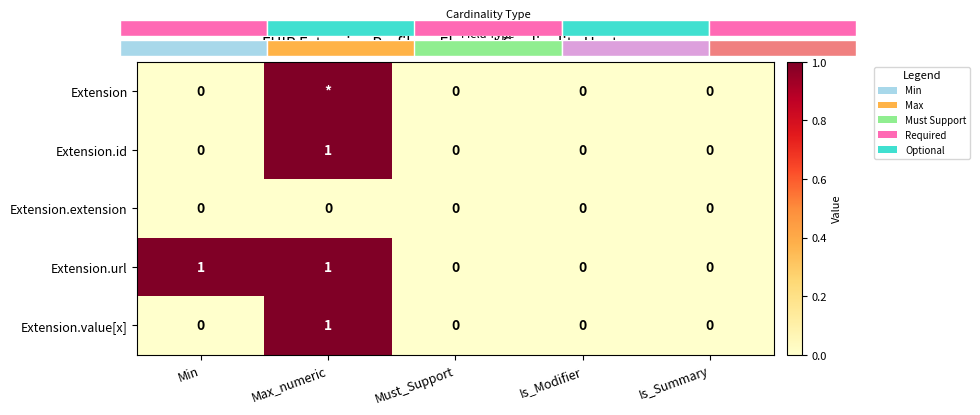

Is it true that Extension.value[x] equals 0 at Is_Modifier?

True